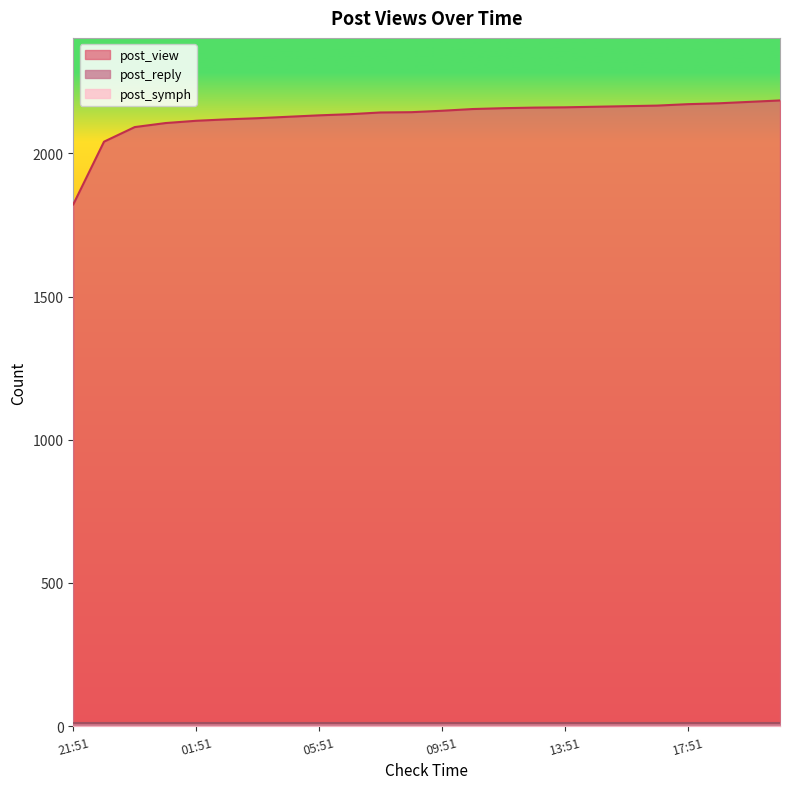

The post_reply series shows 10 at 01:51. True or false?

True